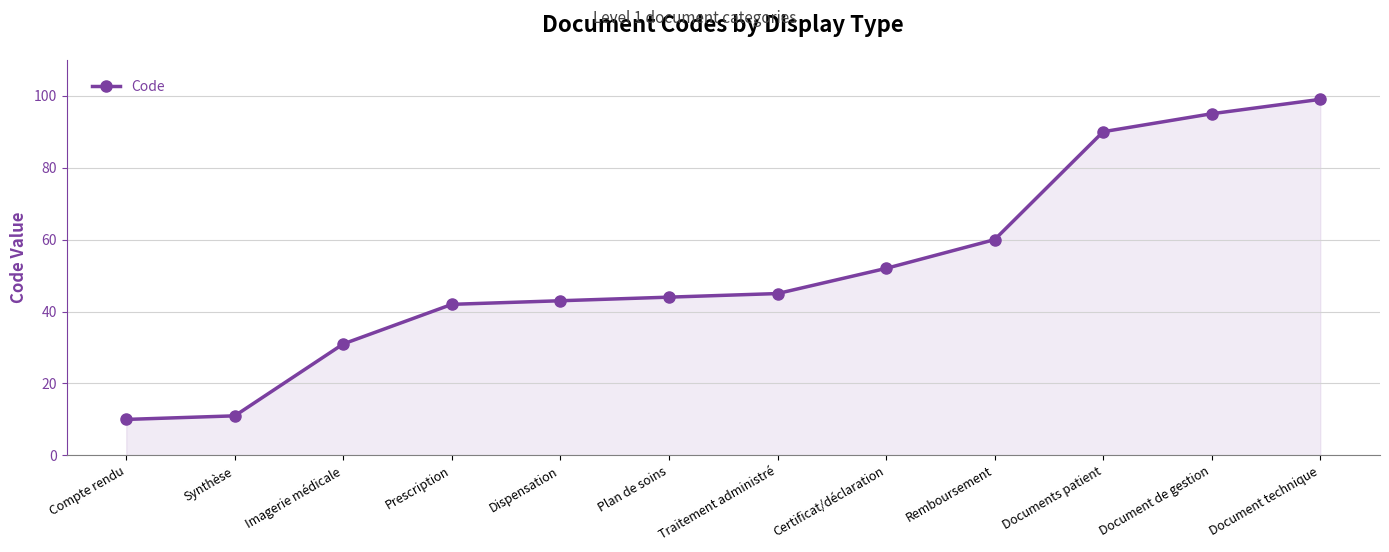

Where is the data nearest to the value 54?

Certificat/déclaration